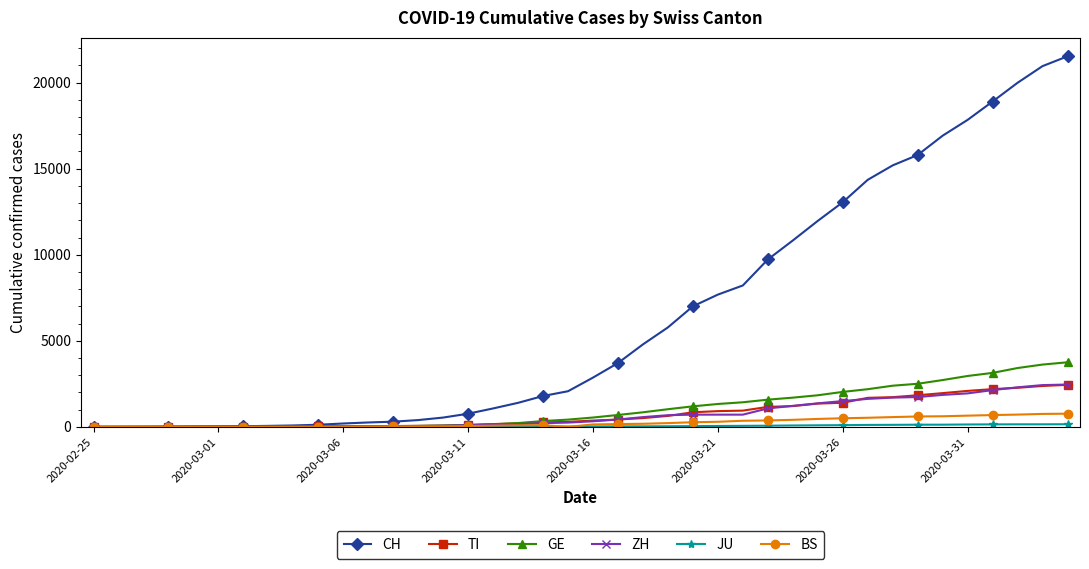

Which series has the largest range (max minus min)?

CH